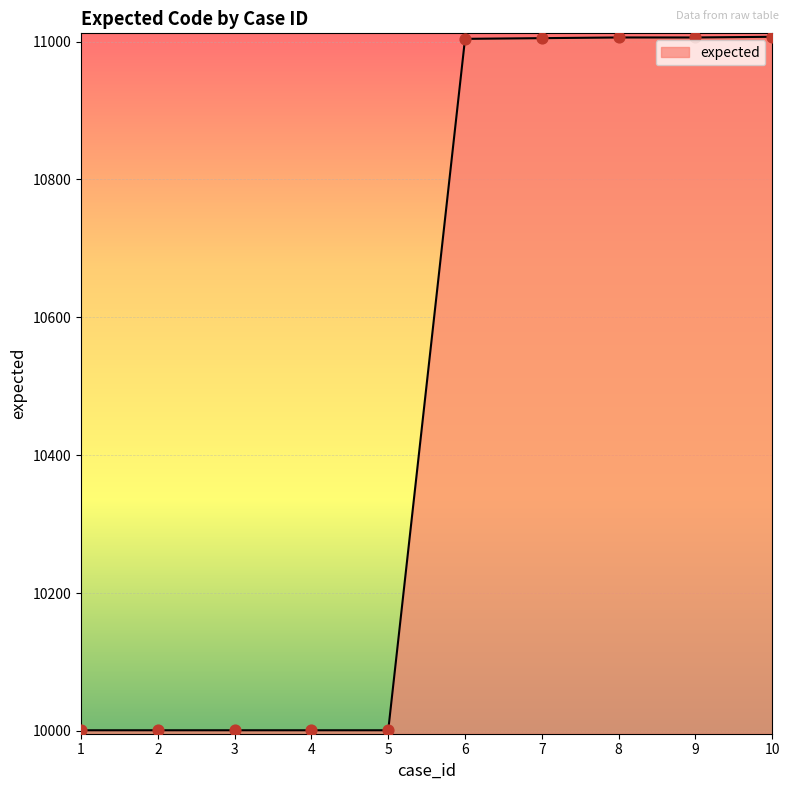

Between 5 and 6, which is larger?

6